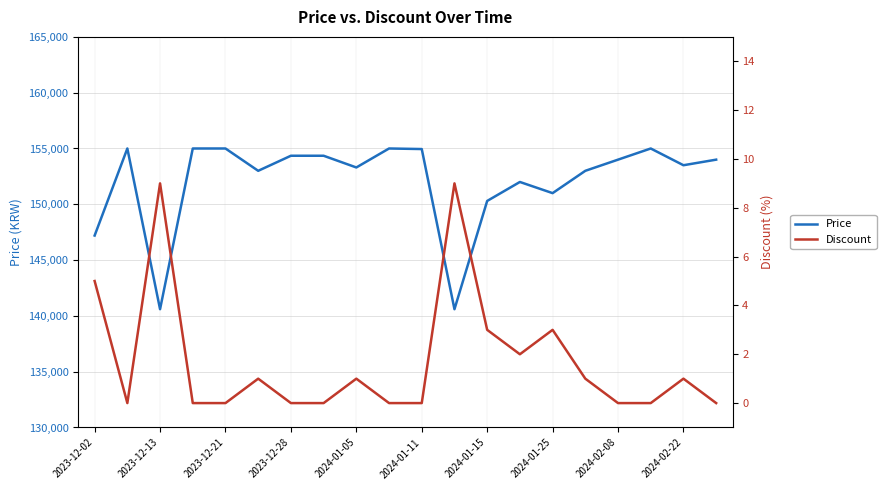

True or false: Price and Discount cross at least once.

False